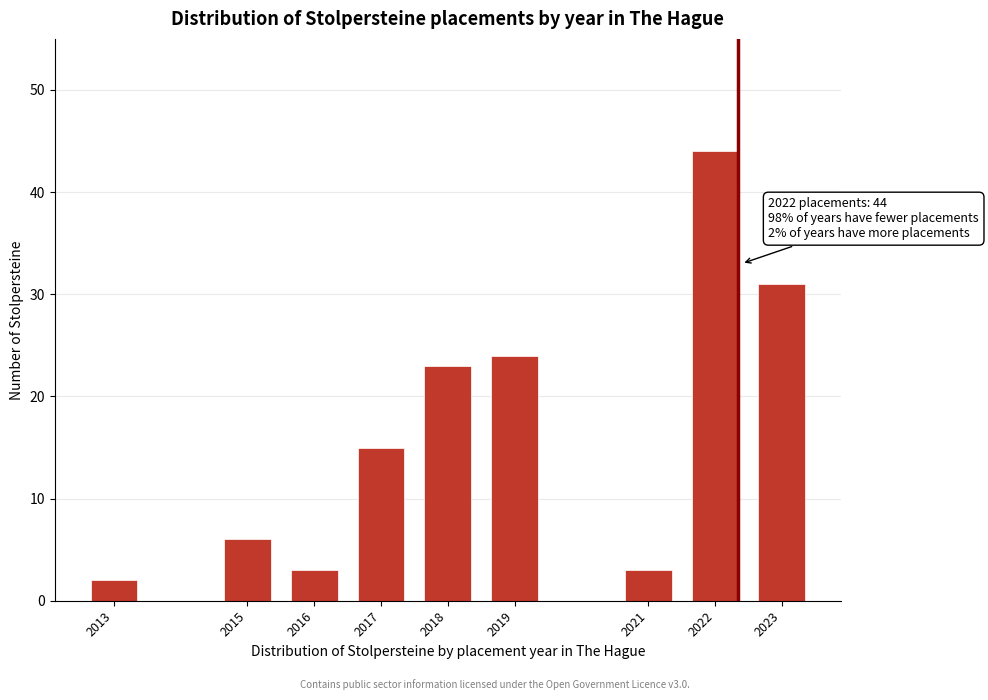

Reading right to left, extract all data points from this chart.

2023=31	2022=44	2021=3	2019=24	2018=23	2017=15	2016=3	2015=6	2013=2